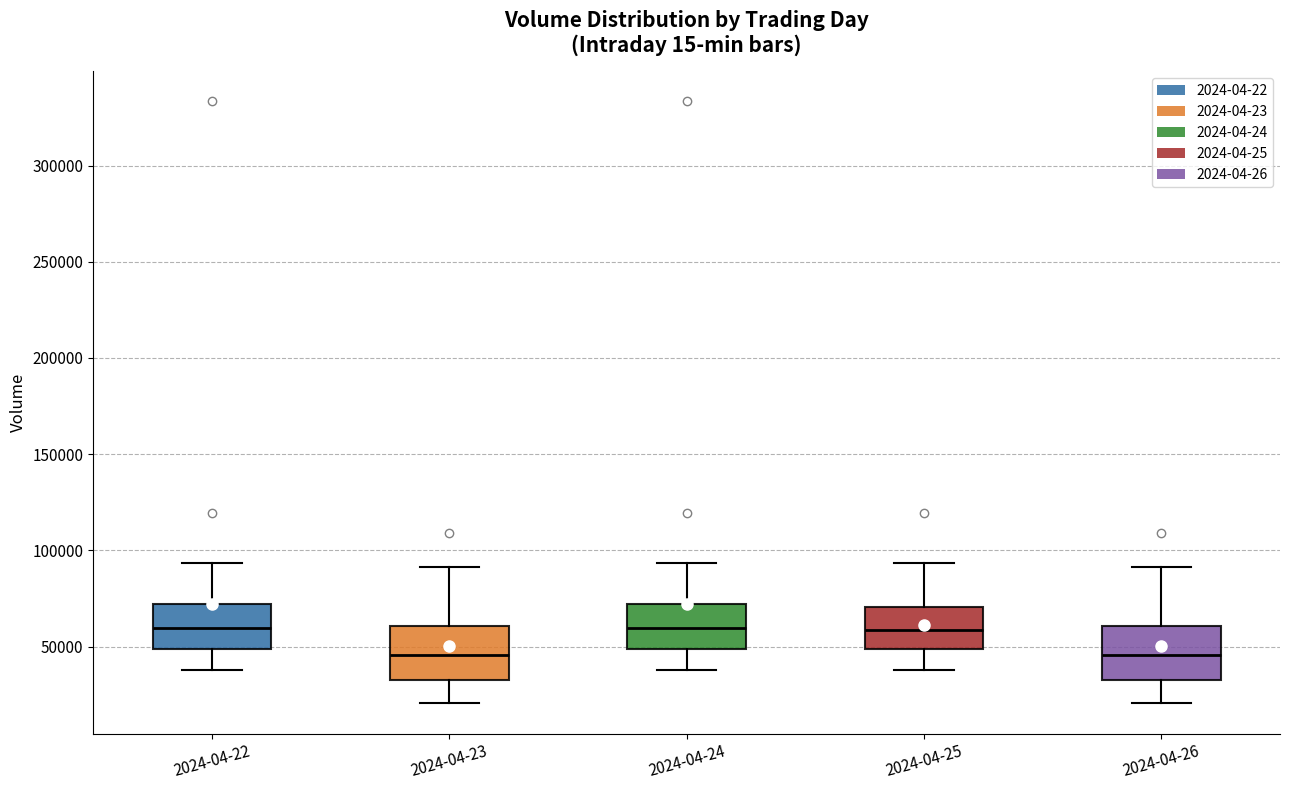

Reading left to right, transcribe this box plot: for each box, give where its median line is, the range the box spans, and where its two whiskers end, as read against the y-axis. The values are not printed on the chart, so give them approximately, as read against the axis.

2024-04-22: median 60000, box 50000 to 70000, whiskers 40000 to 95000
2024-04-23: median 45000, box 35000 to 60000, whiskers 20000 to 90000
2024-04-24: median 60000, box 50000 to 70000, whiskers 40000 to 95000
2024-04-25: median 60000, box 50000 to 70000, whiskers 40000 to 95000
2024-04-26: median 45000, box 35000 to 60000, whiskers 20000 to 90000